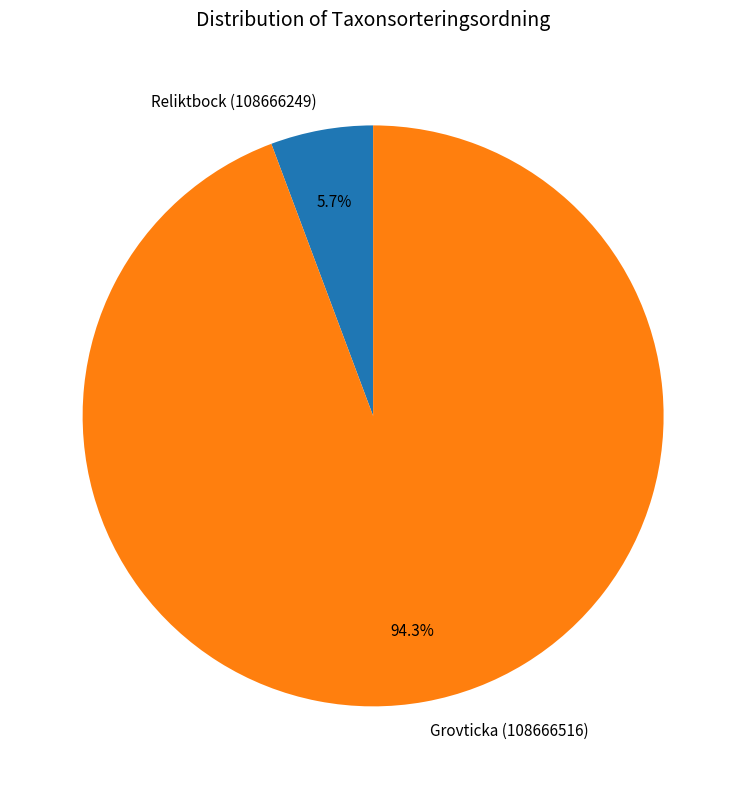

Rank the categories by value from highest to lowest.

Grovticka (108666516), Reliktbock (108666249)